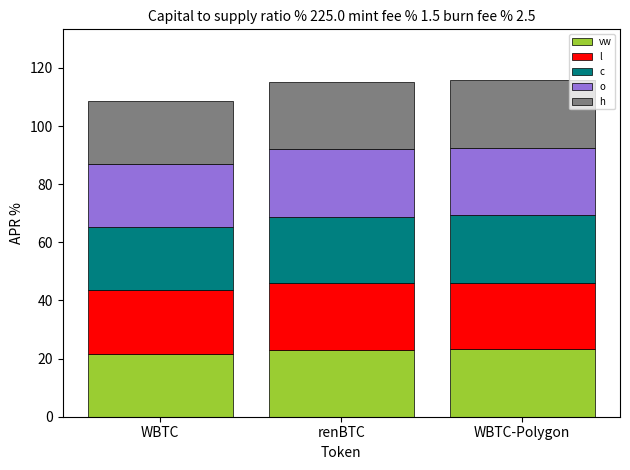

What is the total value across all series at WBTC?

108.6